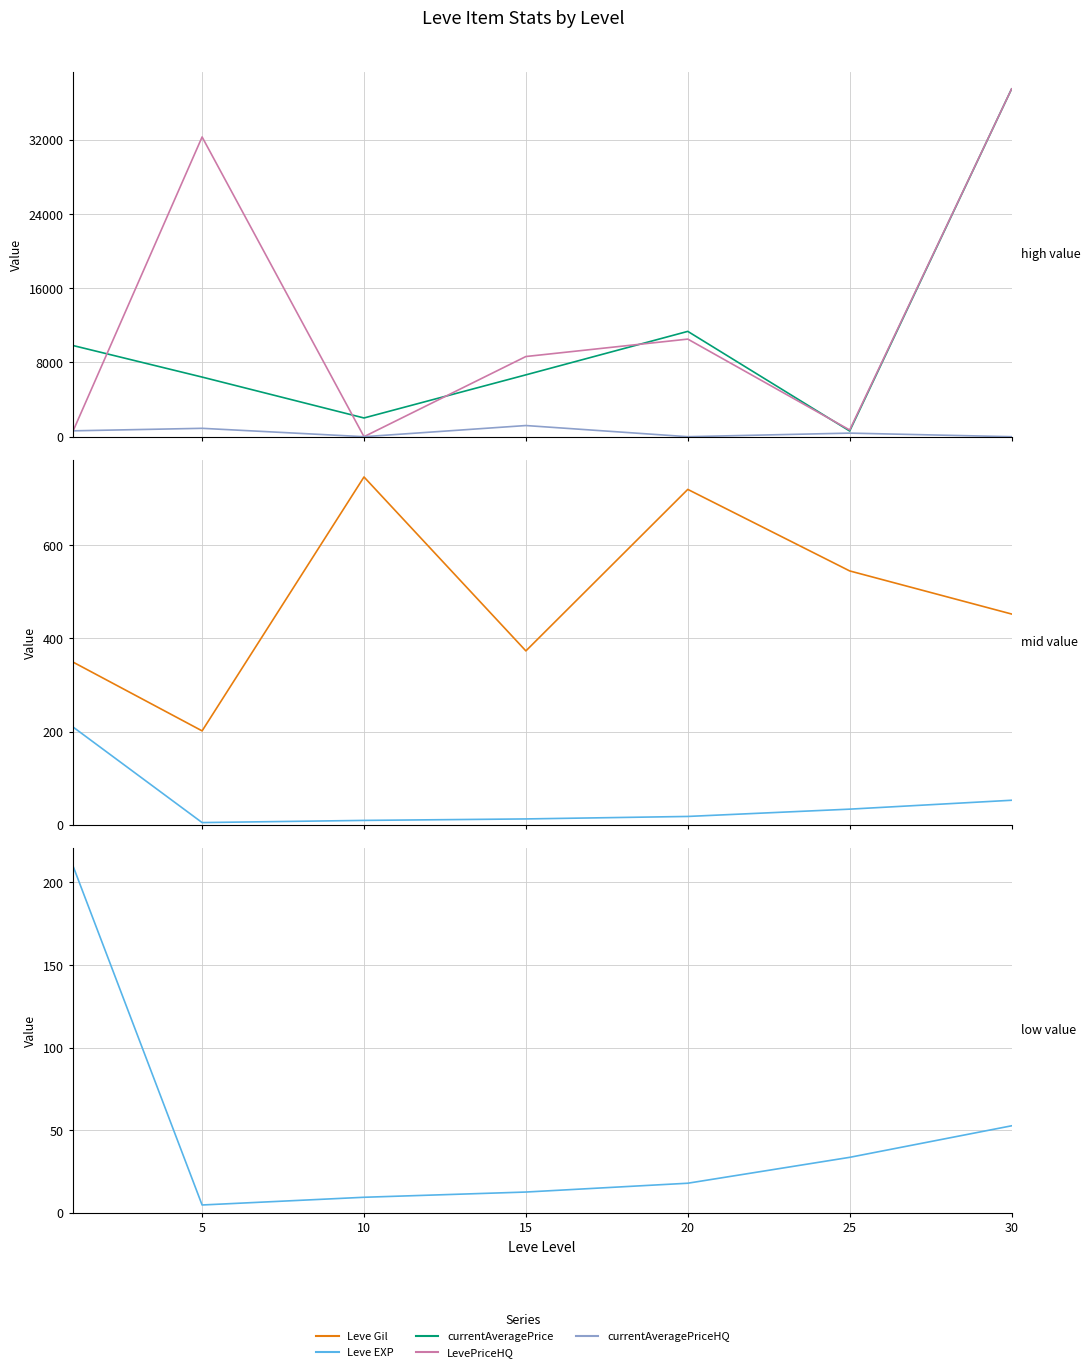

Is this an area chart (filled region under the line)?

No